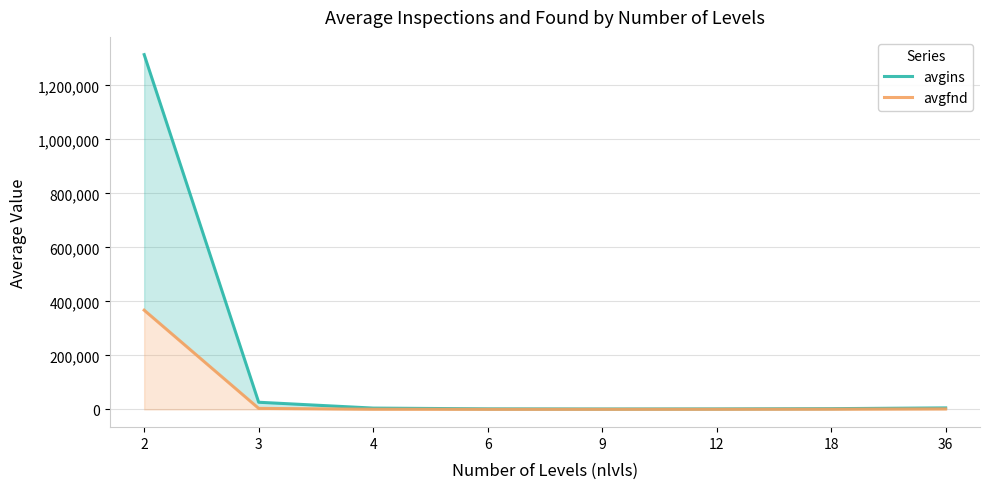

What is the sum of the avgfnd values at 9 and 6?

897.5